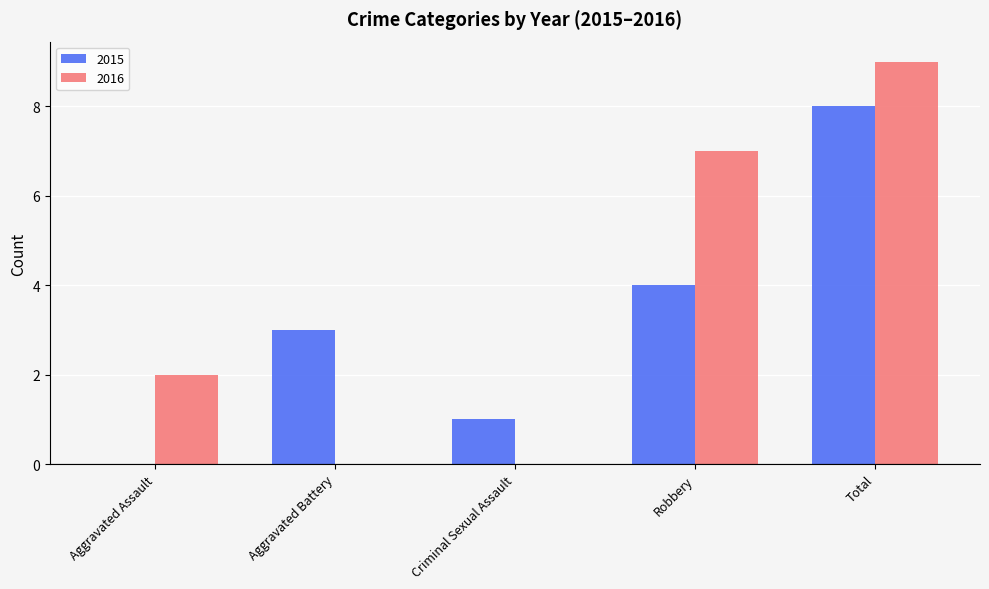

Reading right to left, what are all the values shown in this chart?

2015: 8	4	1	3	0
2016: 9	7	0	0	2